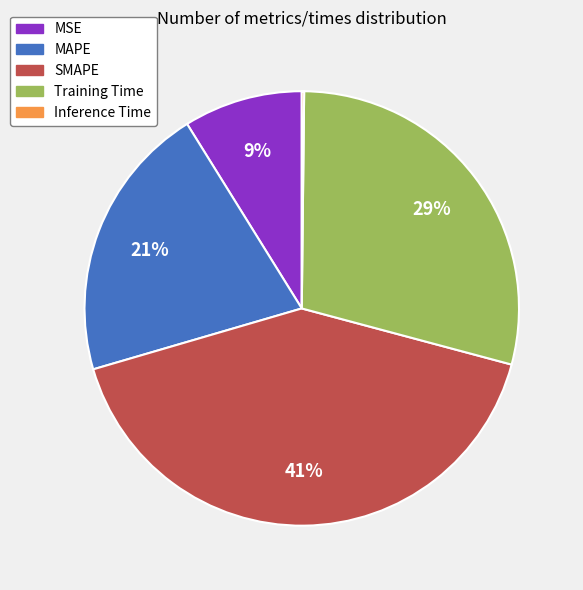

Between SMAPE and MAPE, which is larger?

SMAPE